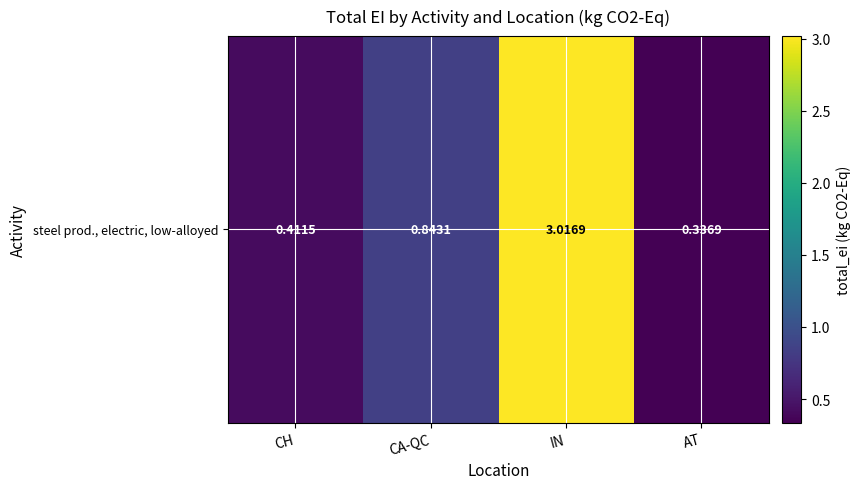

Rank the categories by value from lowest to highest.

AT, CH, CA-QC, IN